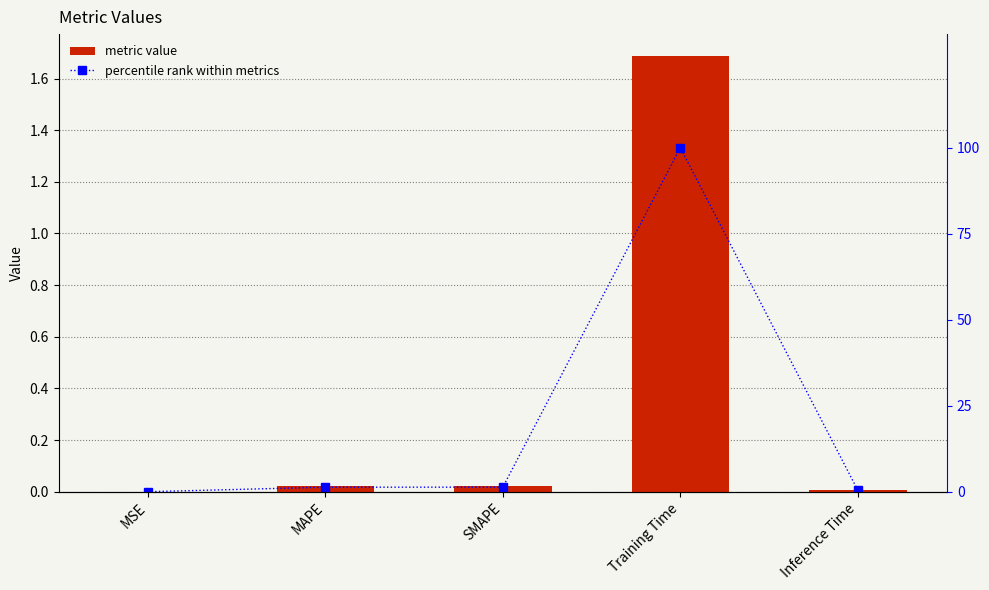

The value of col_1 at MAPE is 0.0. True or false?

False